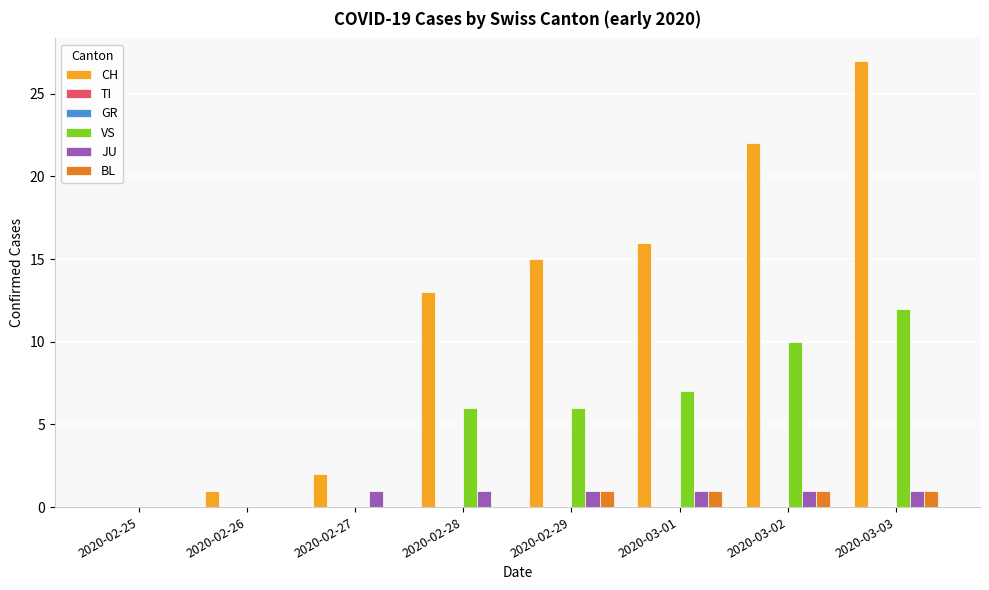

At which label does CH first exceed 15?

2020-03-01